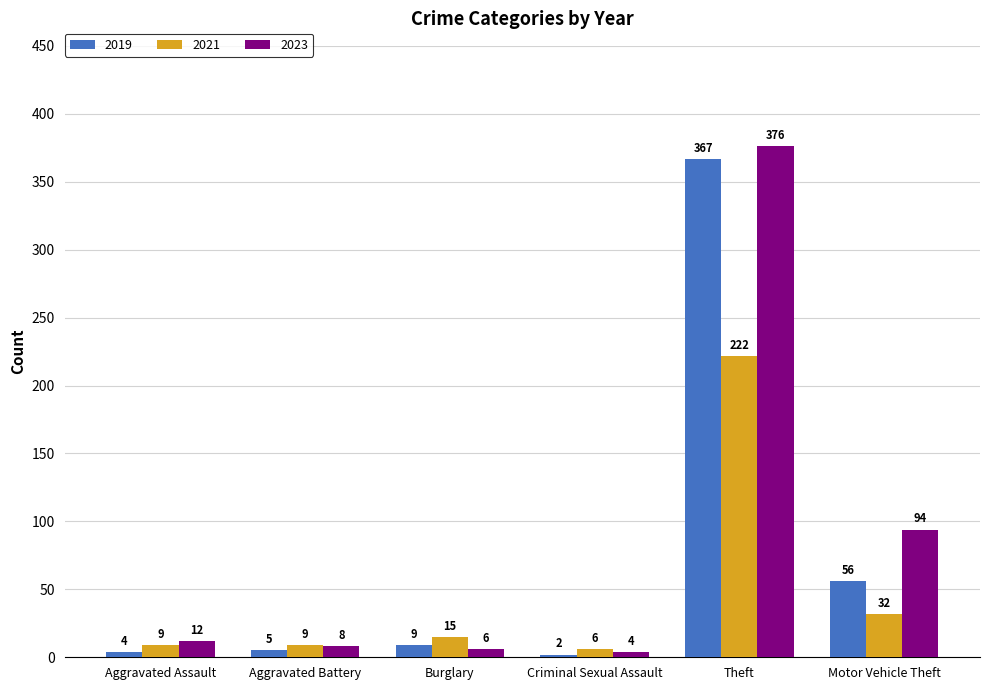

What is the label of the 5th bar from the right?

Aggravated Battery